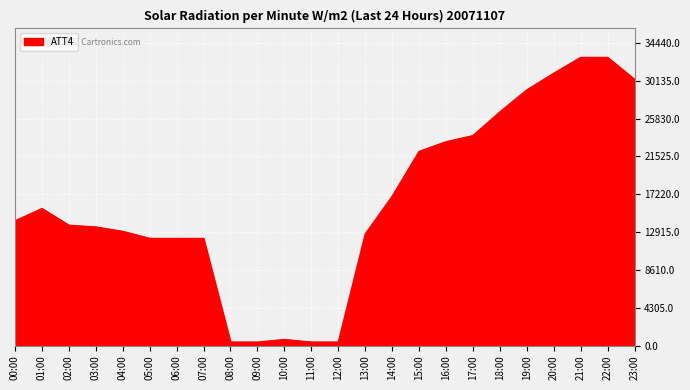

The value at 05:00 is 18891. True or false?

False